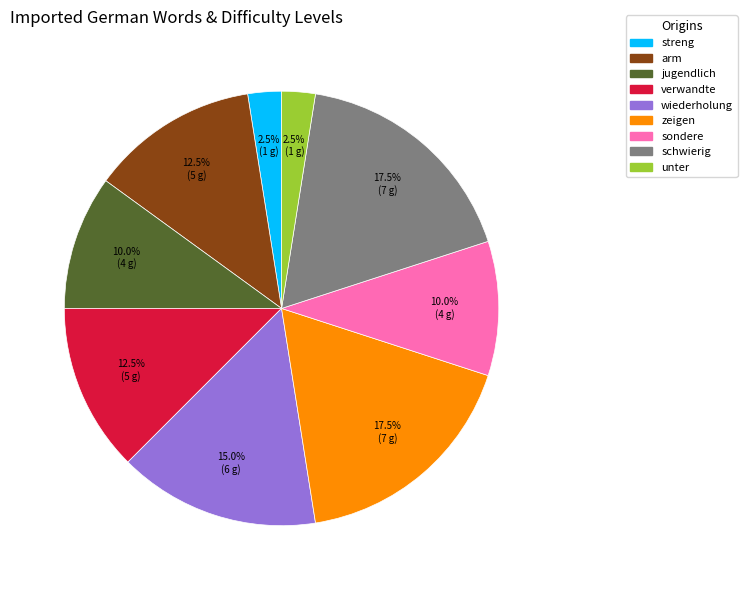

Count the number of slices in the pie.

9